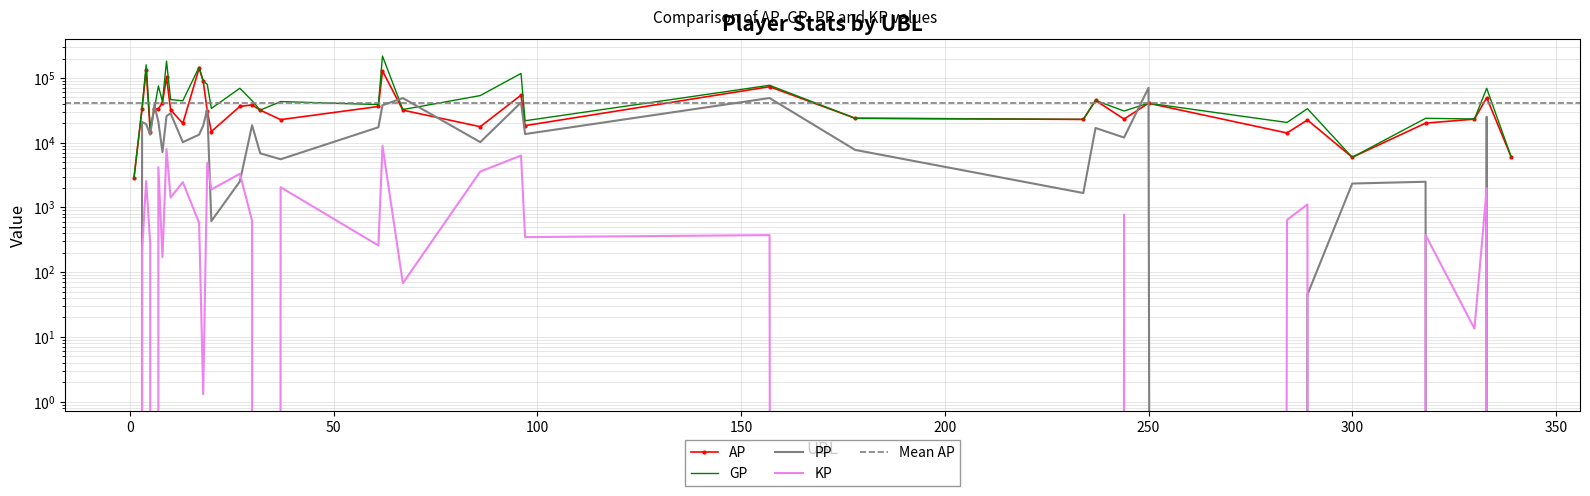

Where does the KP series first go above 375?

4